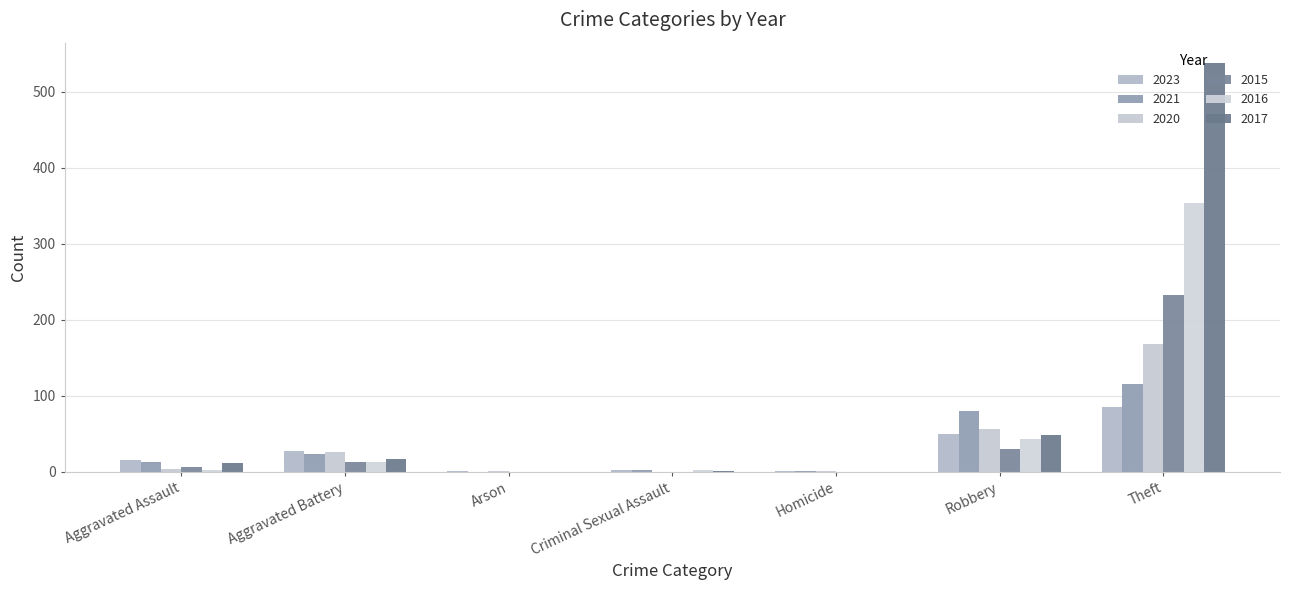

Reading right to left, transcribe all the data shown in this chart.

2023: Theft=86	Robbery=50	Homicide=1	Criminal Sexual Assault=2	Arson=1	Aggravated Battery=27	Aggravated Assault=16
2021: Theft=116	Robbery=80	Homicide=1	Criminal Sexual Assault=2	Arson=0	Aggravated Battery=23	Aggravated Assault=13
2020: Theft=168	Robbery=57	Homicide=1	Criminal Sexual Assault=0	Arson=1	Aggravated Battery=26	Aggravated Assault=4
2015: Theft=233	Robbery=30	Homicide=0	Criminal Sexual Assault=0	Arson=0	Aggravated Battery=13	Aggravated Assault=6
2016: Theft=354	Robbery=44	Homicide=0	Criminal Sexual Assault=2	Arson=0	Aggravated Battery=13	Aggravated Assault=3
2017: Theft=538	Robbery=49	Homicide=0	Criminal Sexual Assault=1	Arson=0	Aggravated Battery=17	Aggravated Assault=12